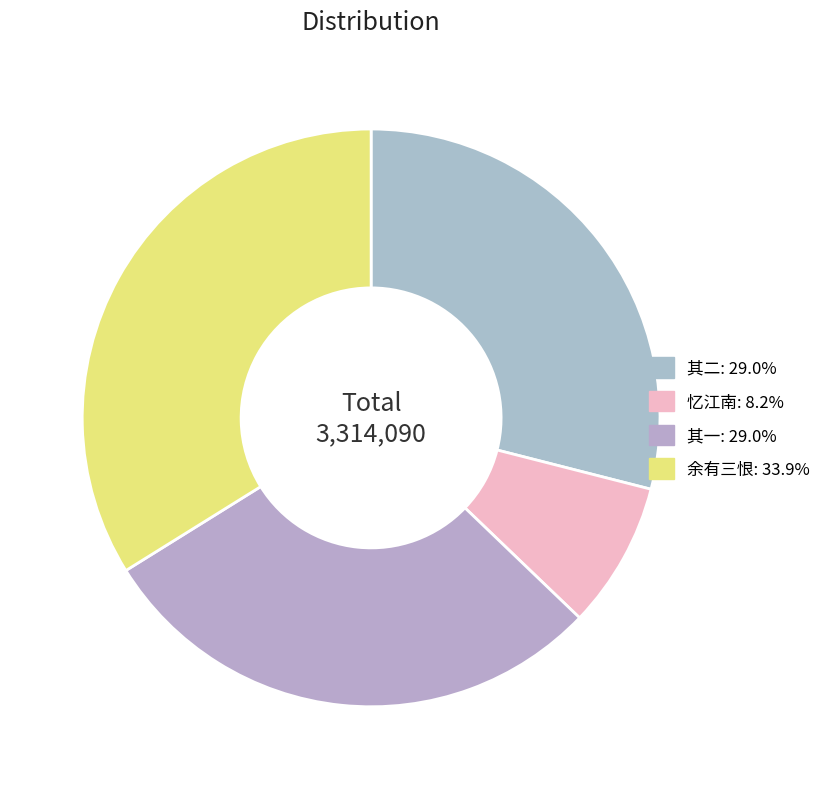

Count the number of slices in the pie.

4